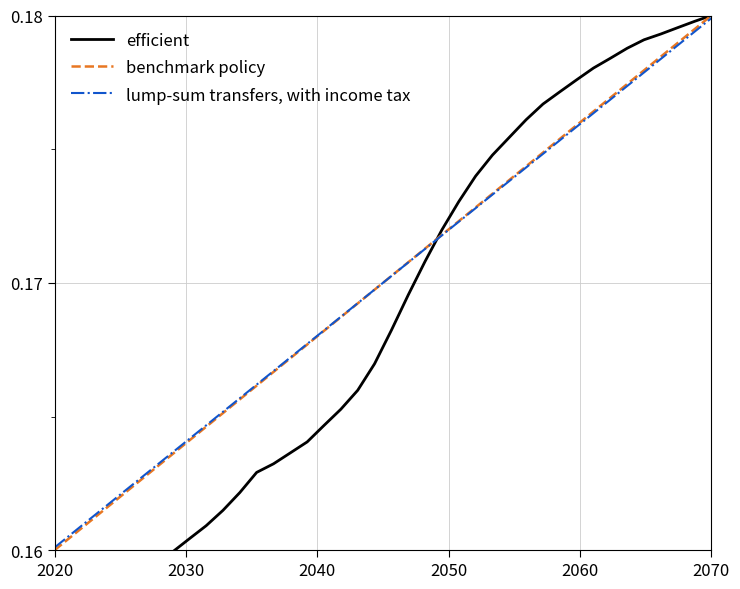

Which category has the highest value in the benchmark policy series?

2070